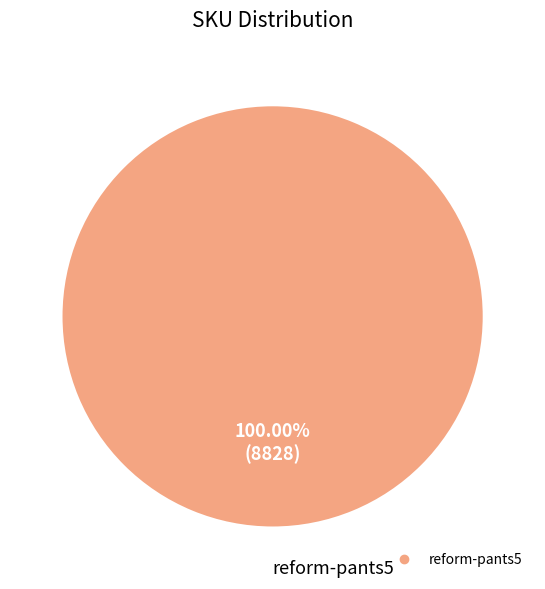

Is there any slice that represents more than half of the pie?

Yes